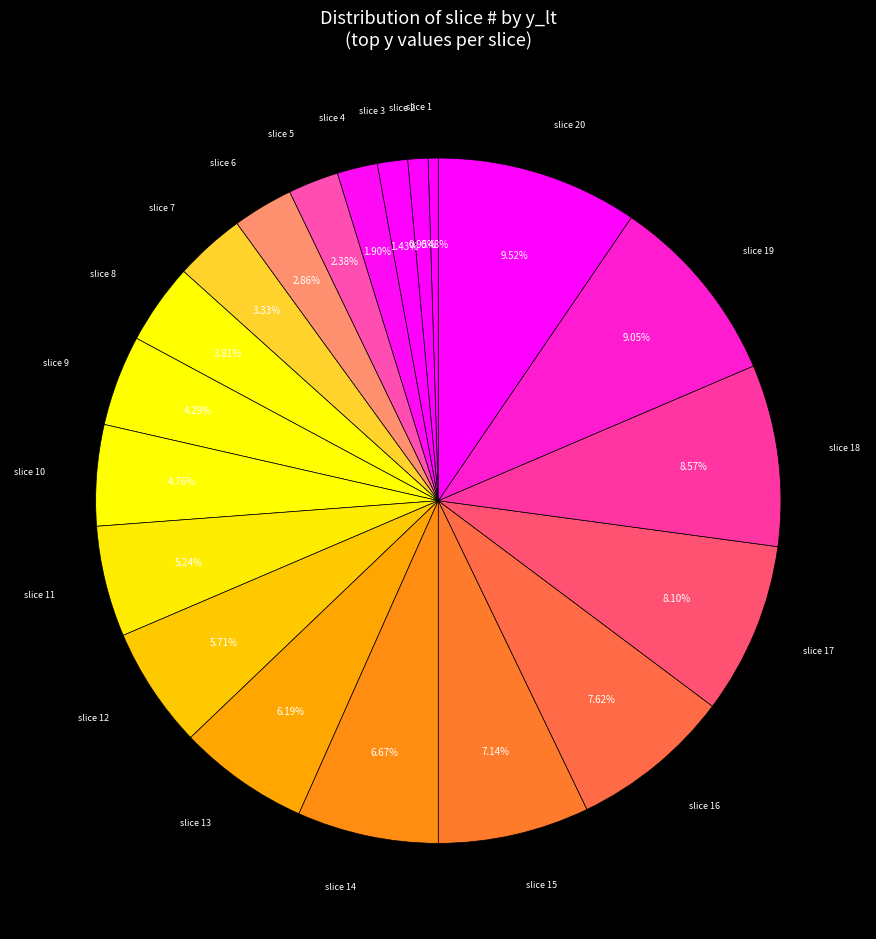

How many segments does this pie chart have?

20